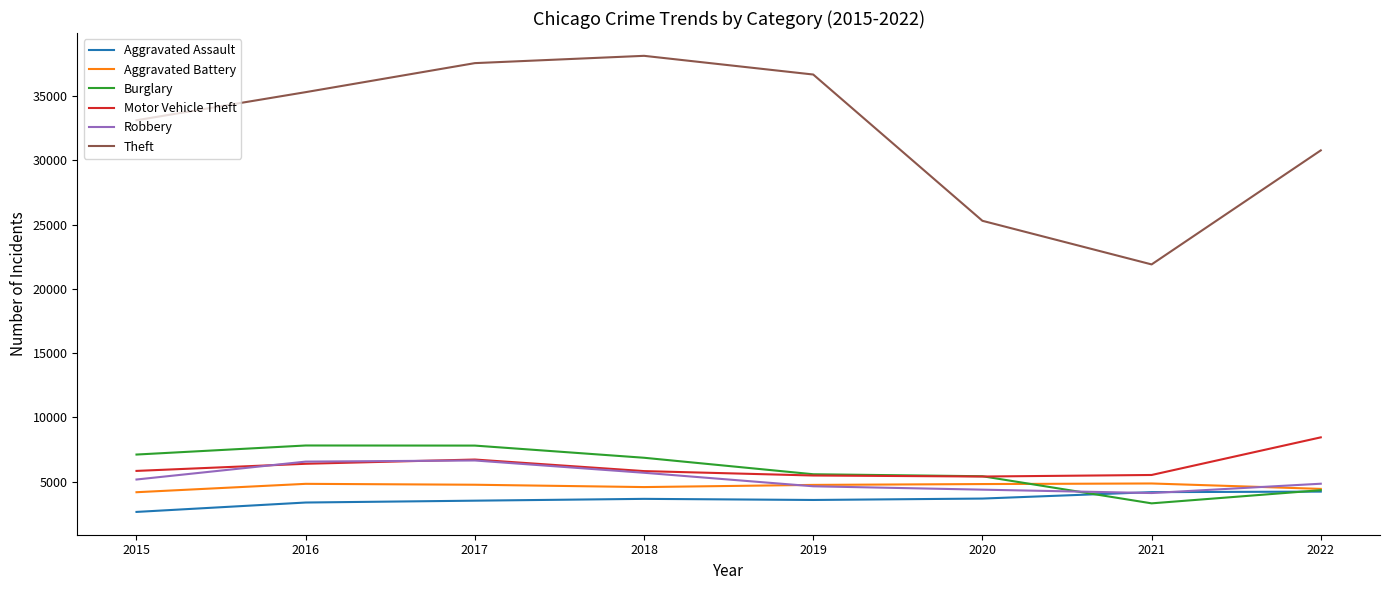

What value does the Theft series have at 2015?

33128